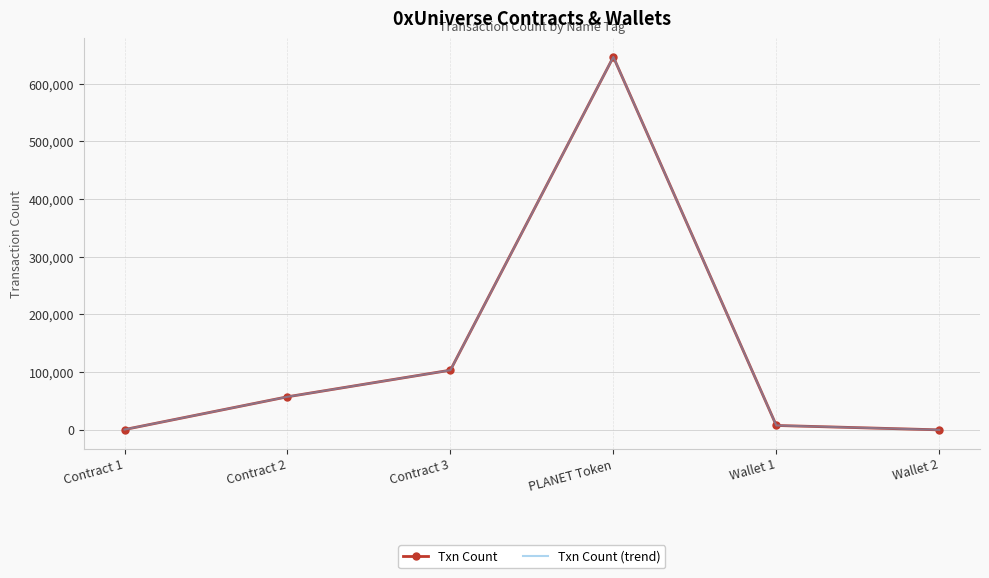

What are all the series names shown in the legend?

Txn Count, Txn Count (trend)